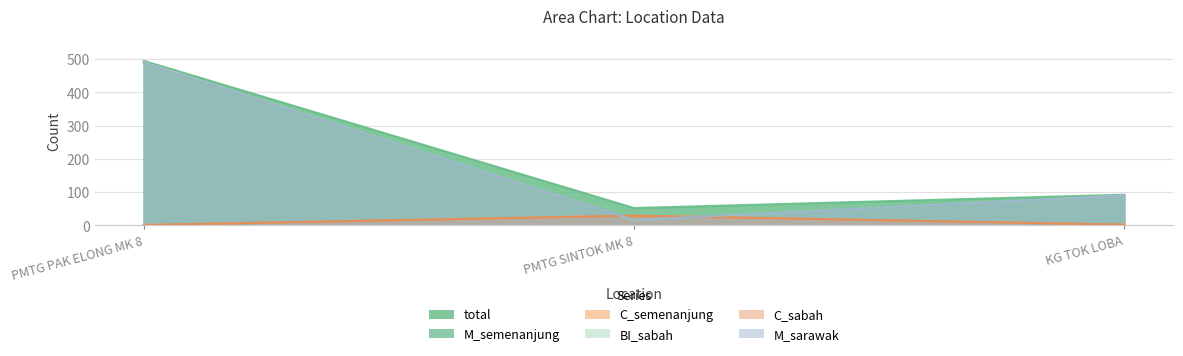

How many data points does each series have?

3